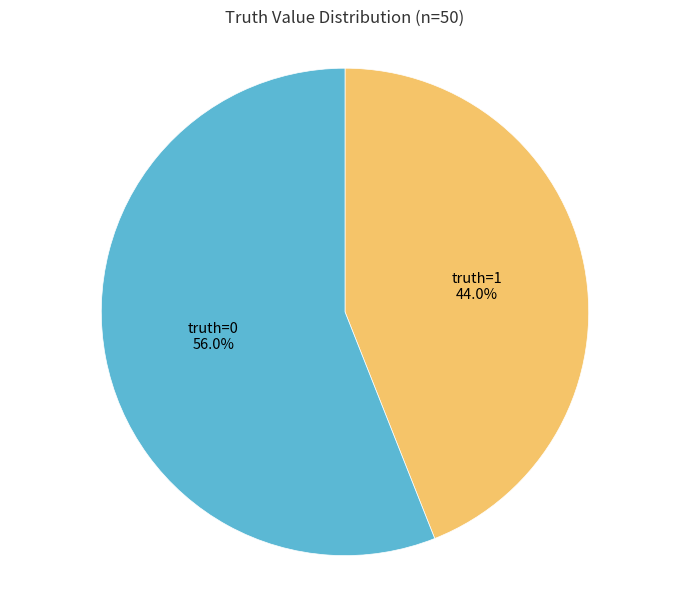

What is the ratio of the value at truth=1 to the value at truth=0?

0.8